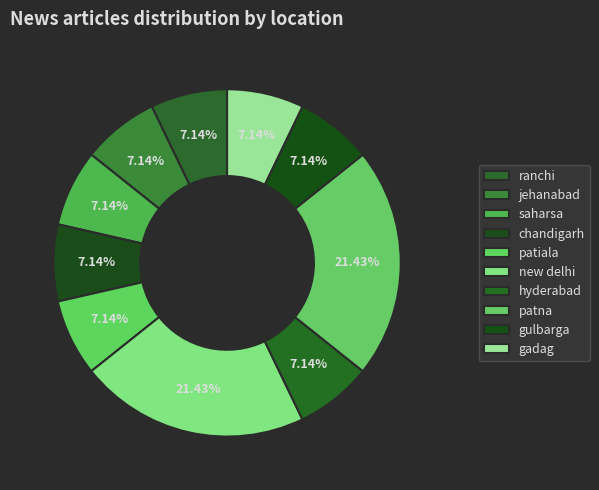

Does jehanabad represent more than half of the total?

No